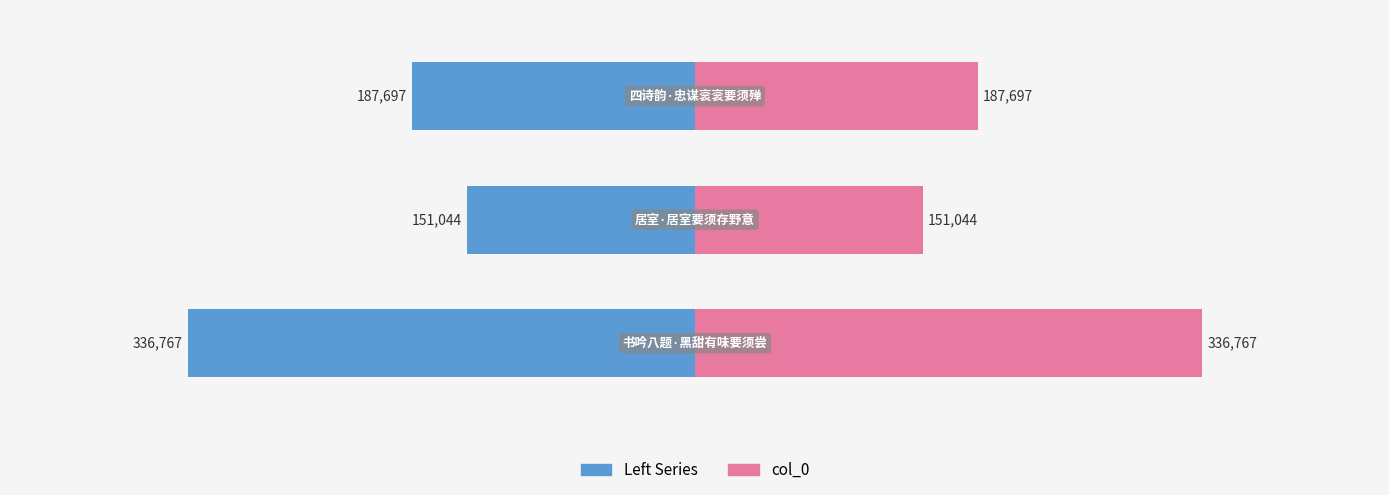

Is it true that Left equals -516142 at 0?

False